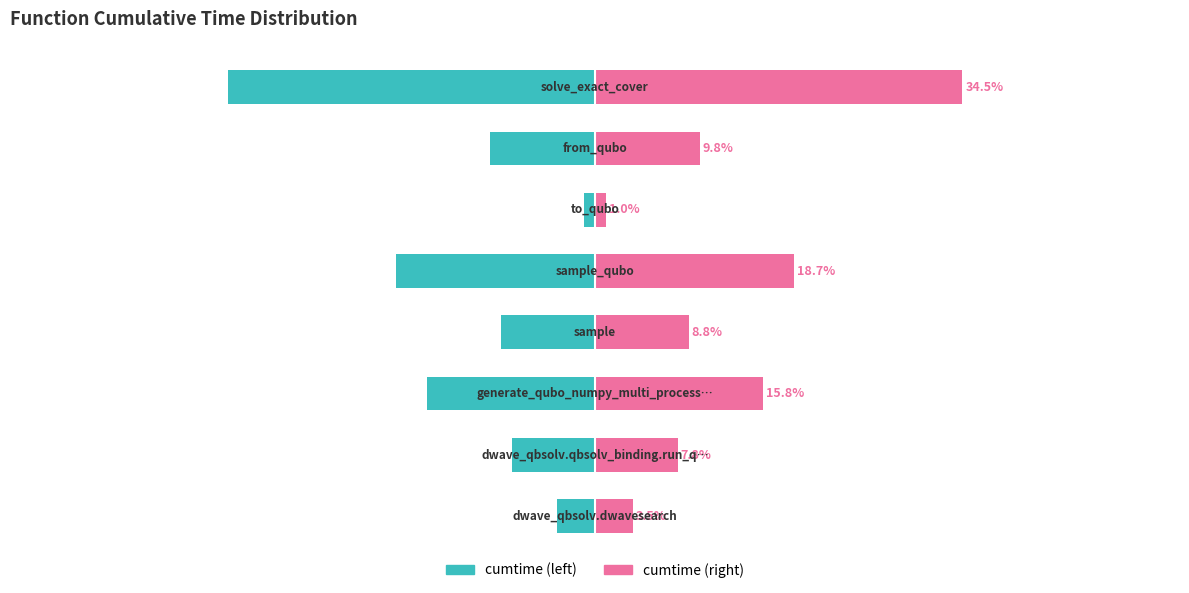

The cumtime series shows -3.5 at 0. True or false?

True